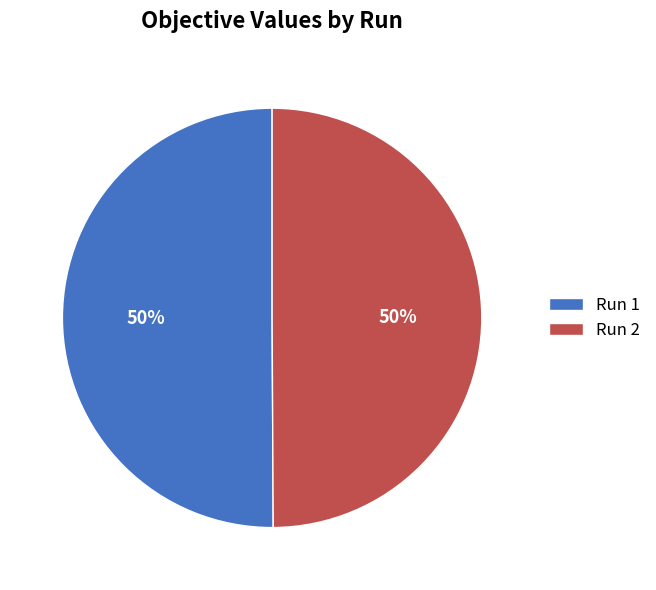

Is the sum of Run 2 and Run 1 greater than half?

Yes